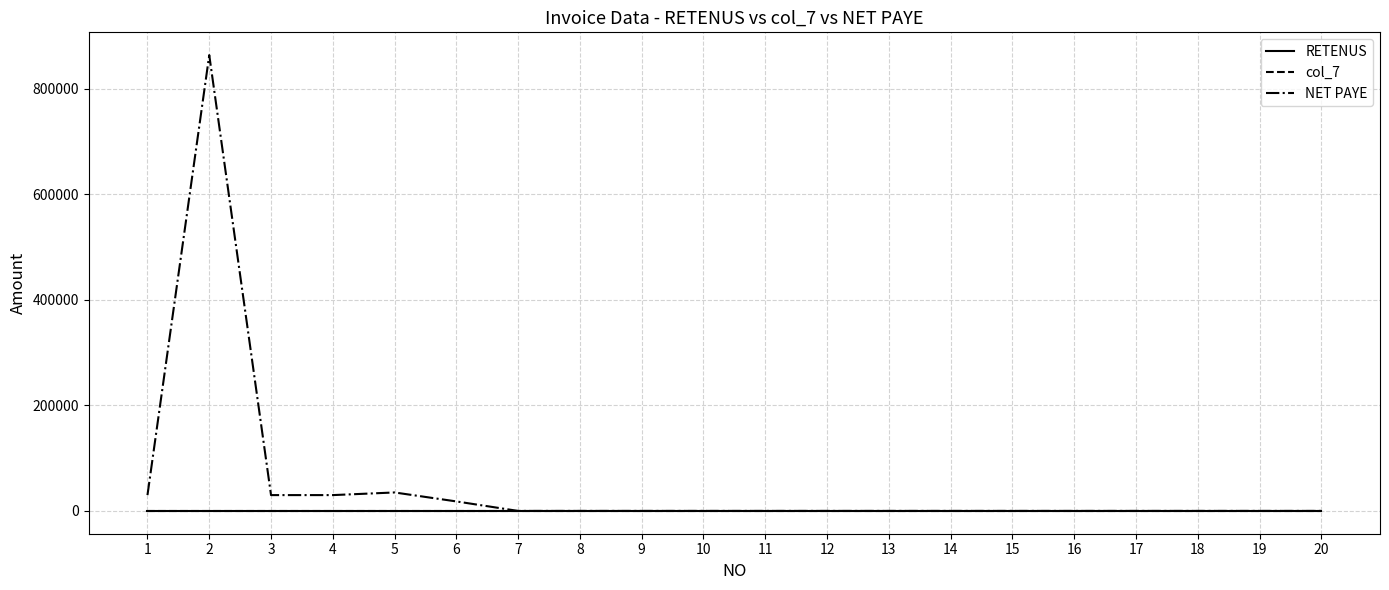

Is this an area chart (filled region under the line)?

No